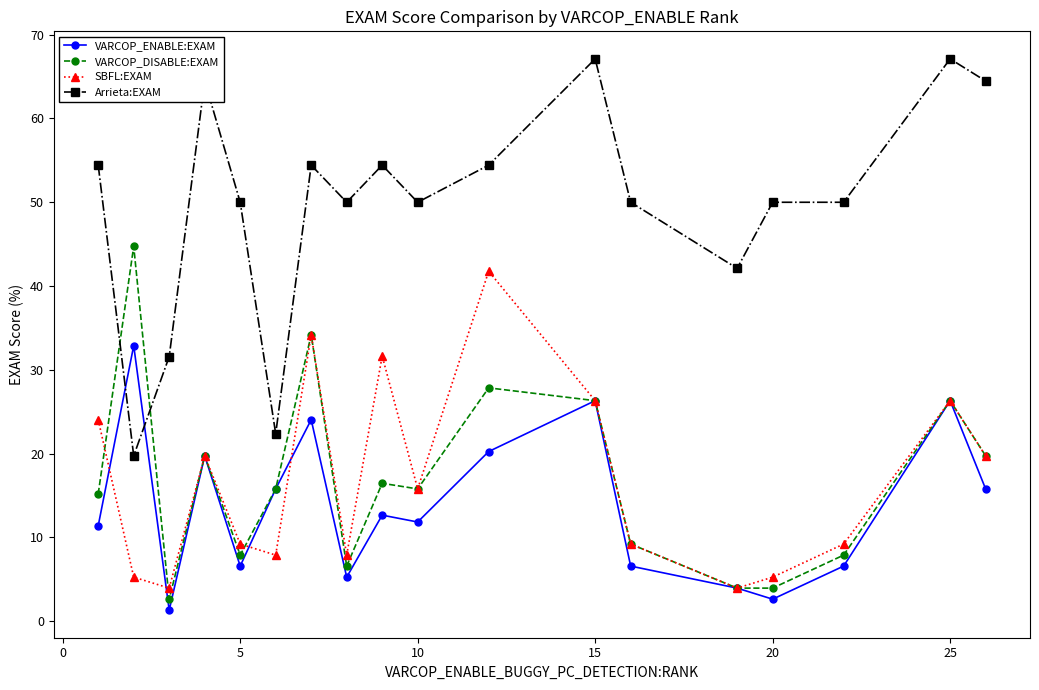

How many lines are shown in the chart?

4